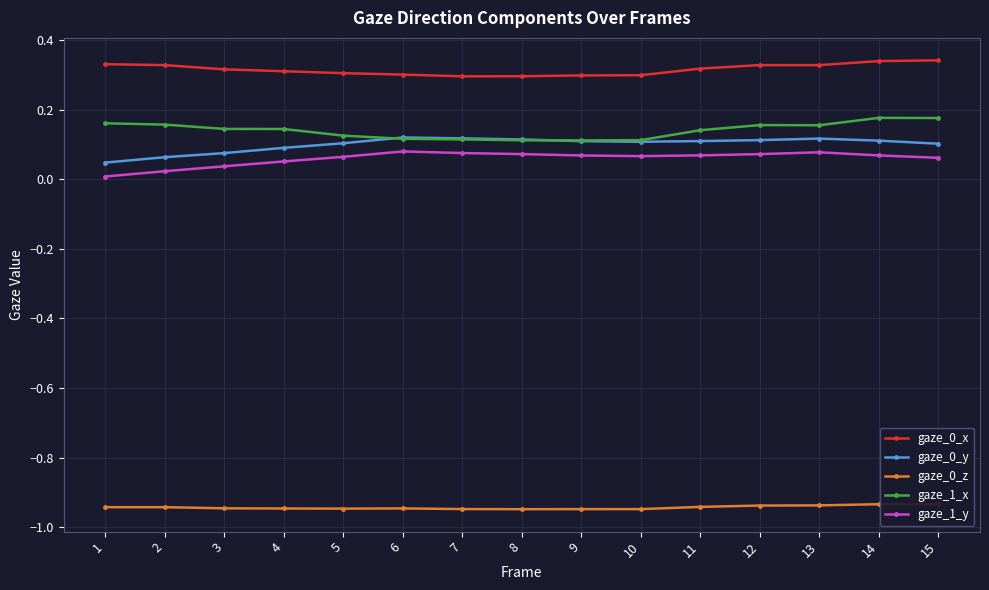

True or false: gaze_0_x has a value of 0.3 at 11.

True